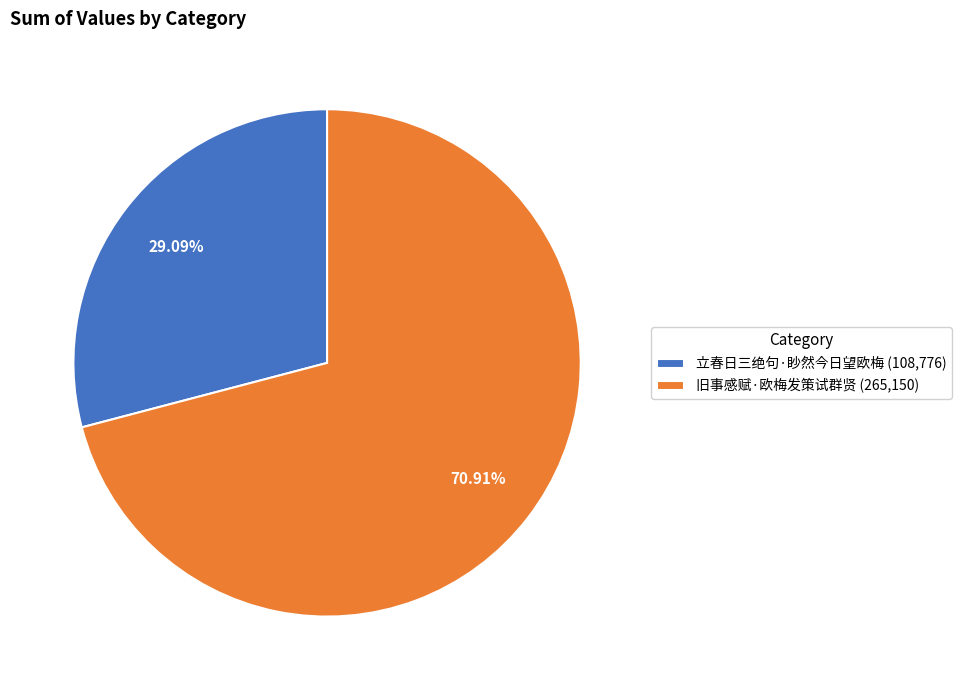

To the nearest percent, what is the difference between the largest and smallest slice percentages?

42%